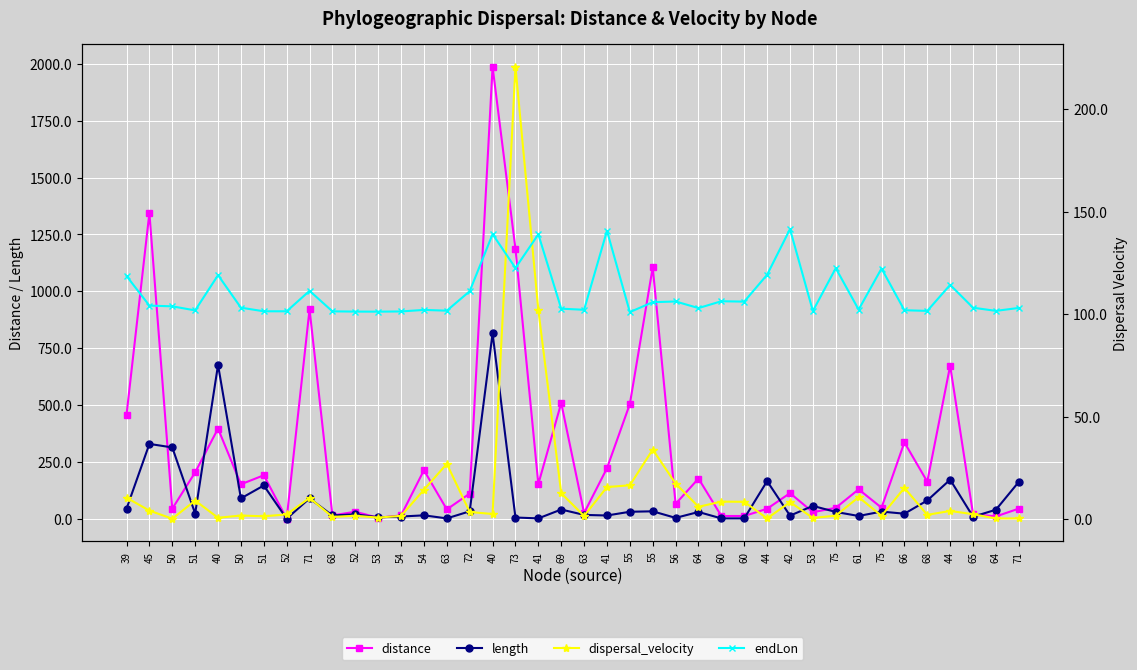

Rank the series at 55 from highest to lowest value.

distance, endLon, length, dispersal_velocity